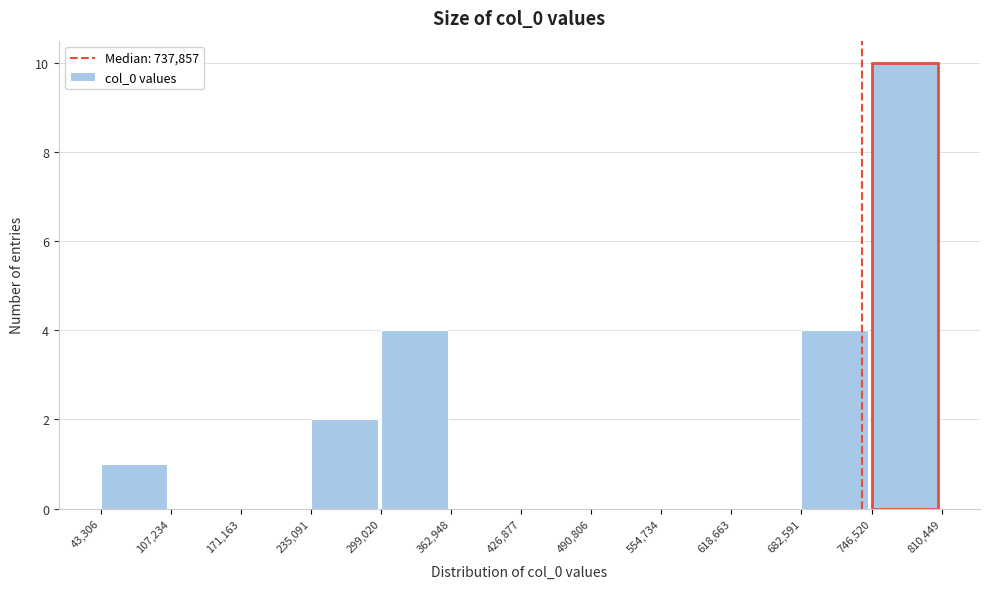

Reading left to right, list every bar in this chart as the range it spans on the x-axis followed by its height. The values are not printed on the chart, so give them approximately, as read against the axis.

43,306 to 107,234: 1
107,234 to 171,163: 0
171,163 to 235,091: 0
235,091 to 299,020: 2
299,020 to 362,948: 4
362,948 to 426,877: 0
426,877 to 490,806: 0
490,806 to 554,734: 0
554,734 to 618,663: 0
618,663 to 682,591: 0
682,591 to 746,520: 4
746,520 to 810,449: 10